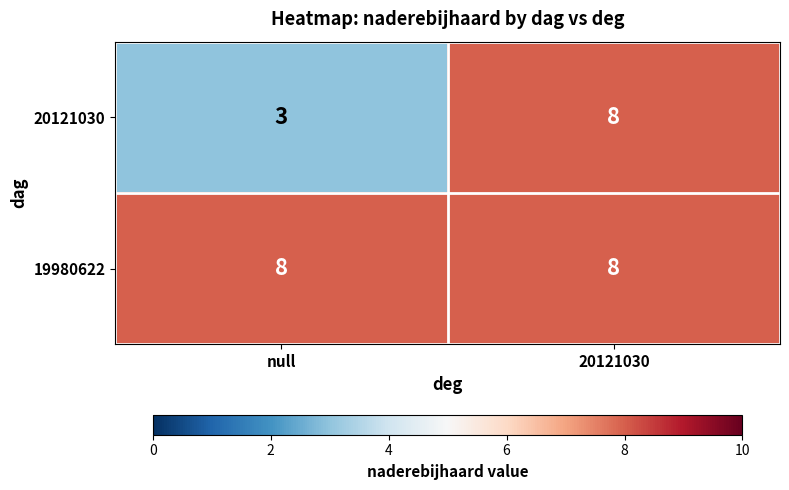

At how many categories does at least one series exceed 4?

2